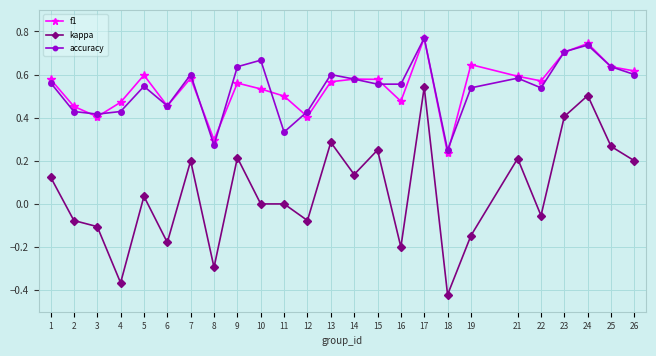

Is it true that f1 equals 0.6 at 25?

True